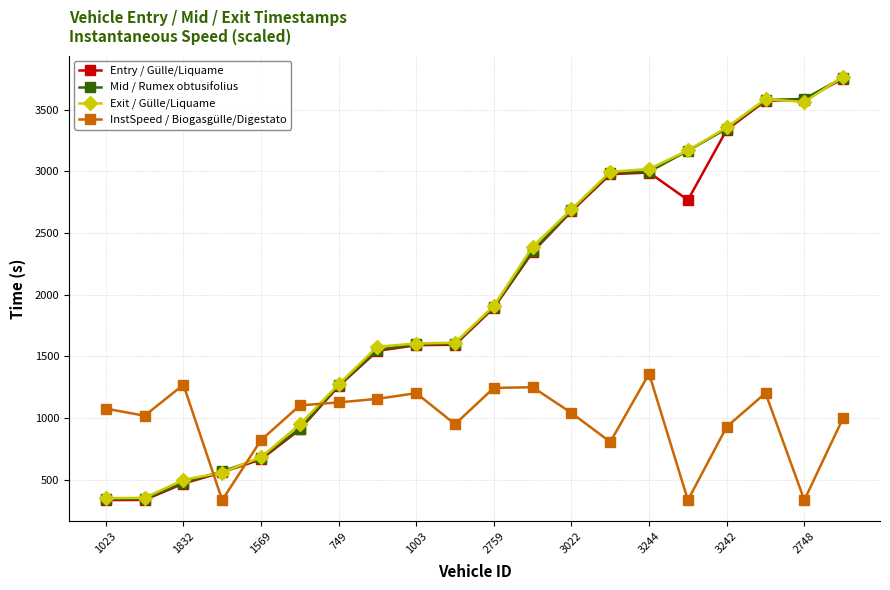

True or false: Entry / Gülle/Liquame has more than 0 points higher than both neighbors.

True